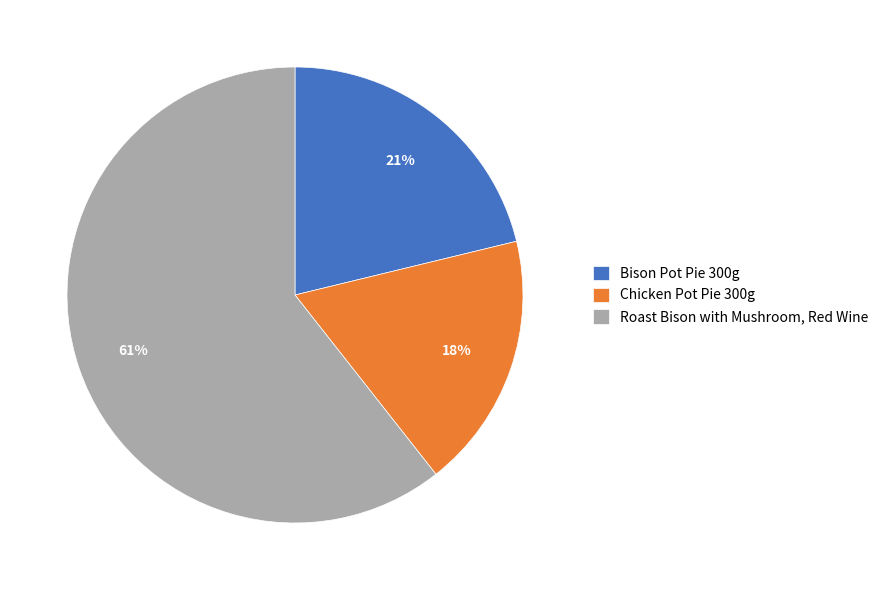

To the nearest percent, what portion does Roast Bison with Mushroom, Red Wine represent?

61%